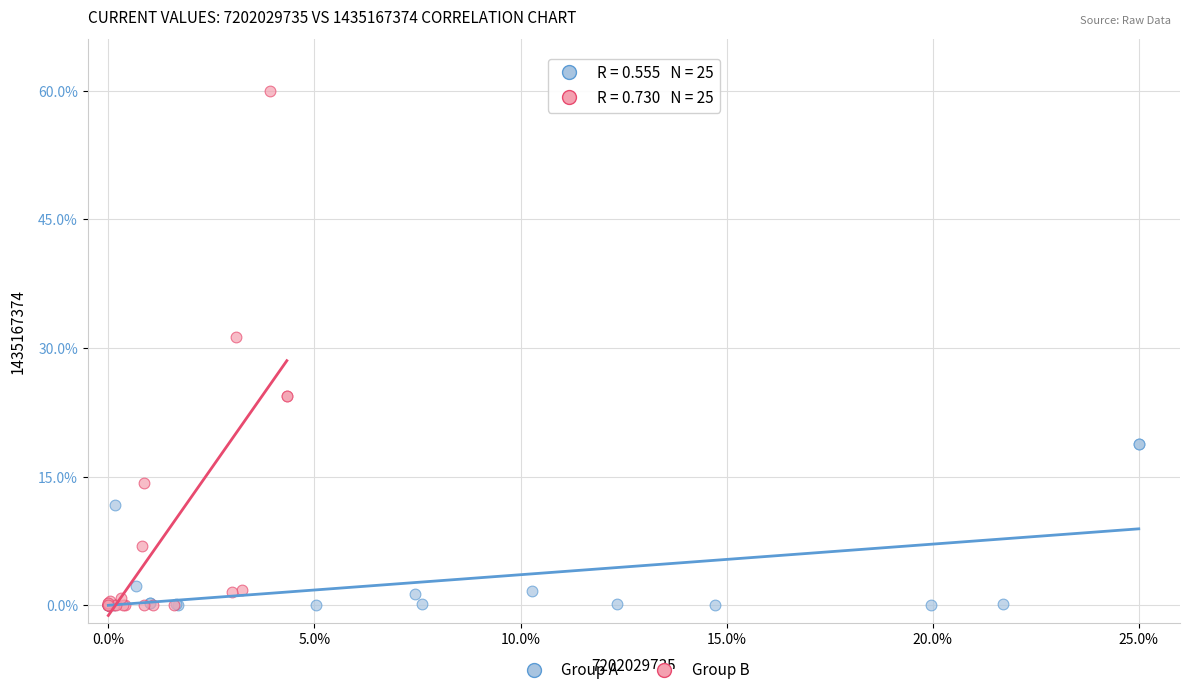

Which series has the largest Y range (max minus min)?

Group B